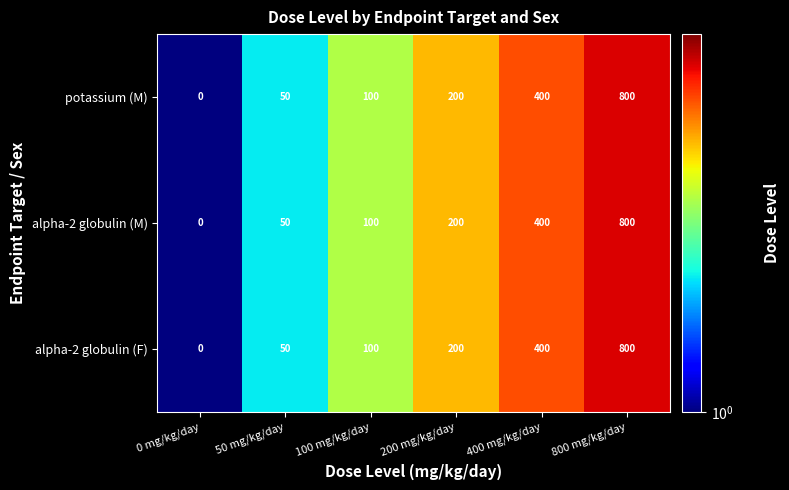

Reading right to left, transcribe all the data shown in this chart.

potassium (M): 800	400	200	100	50	0
alpha-2 globulin (M): 800	400	200	100	50	0
alpha-2 globulin (F): 800	400	200	100	50	0